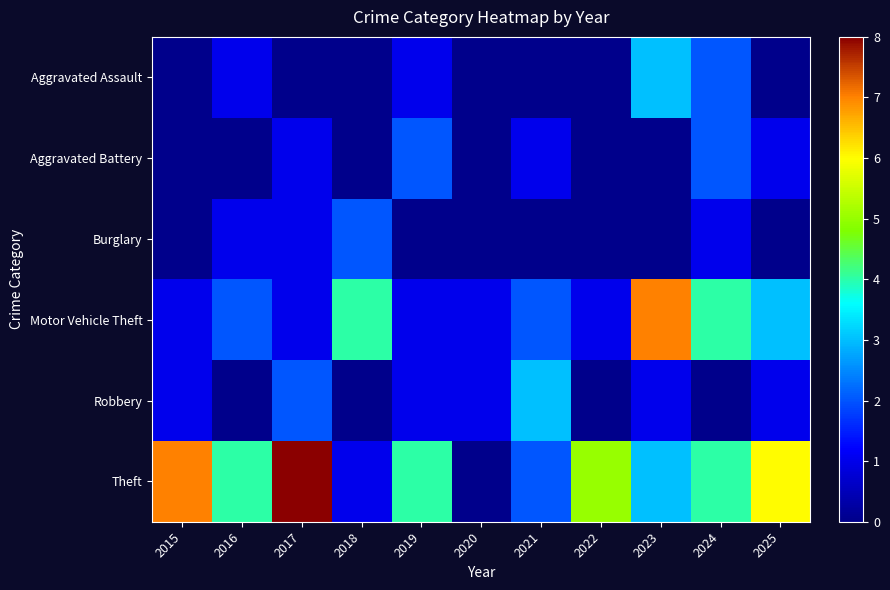

At which category is the sum across all series the highest?

2023